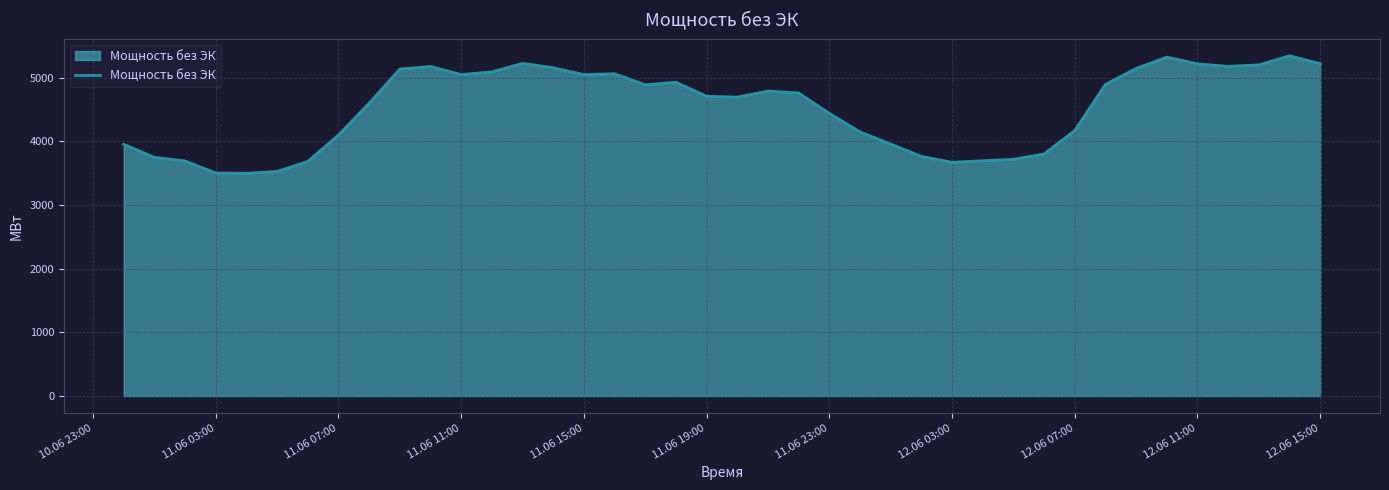

What is the smallest value displayed?

3498.7